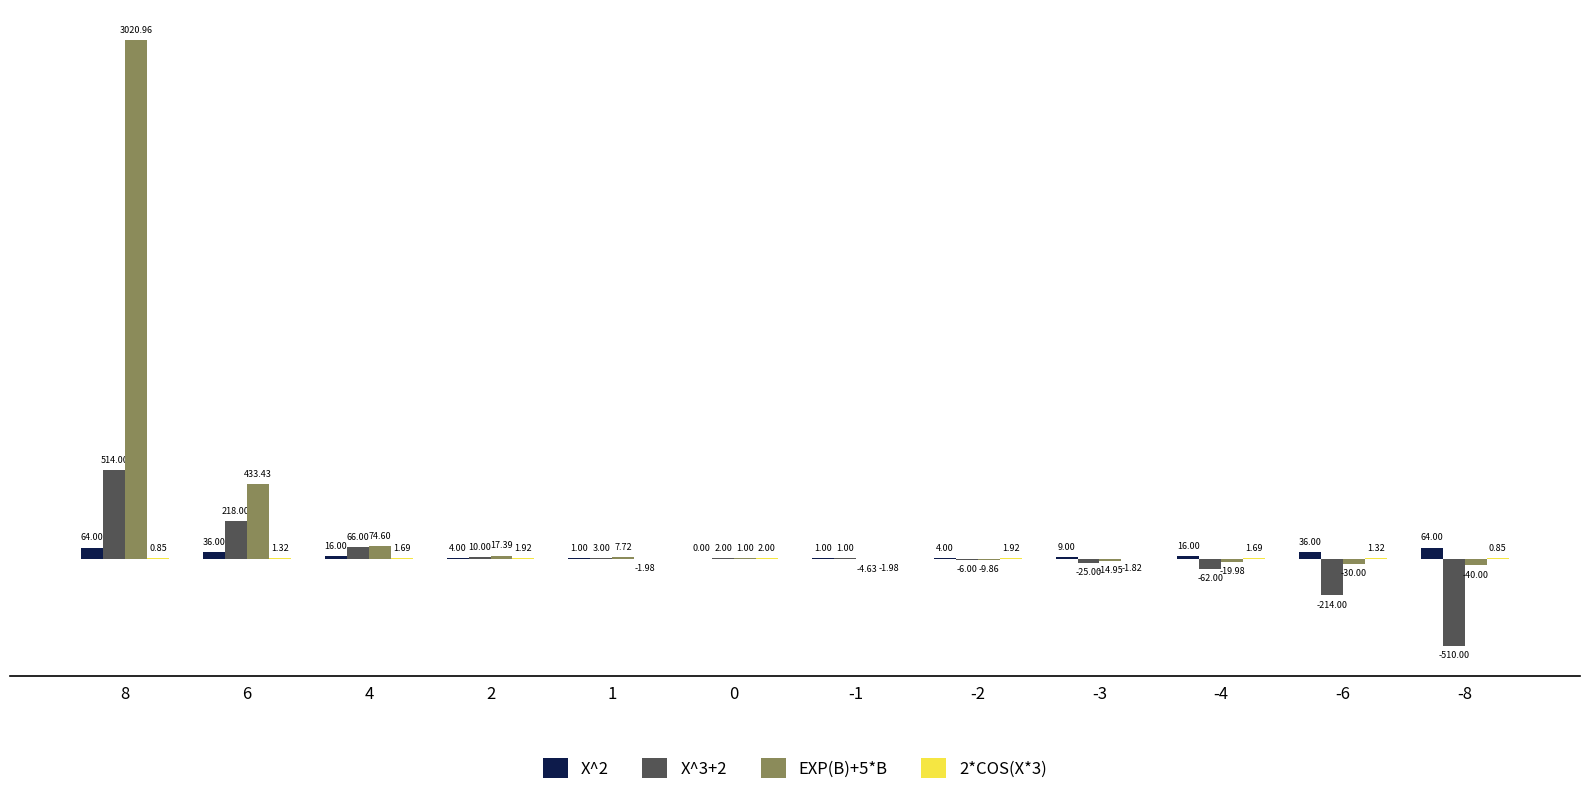

Between 2 and -3, which series saw the biggest shift?

X^3+2